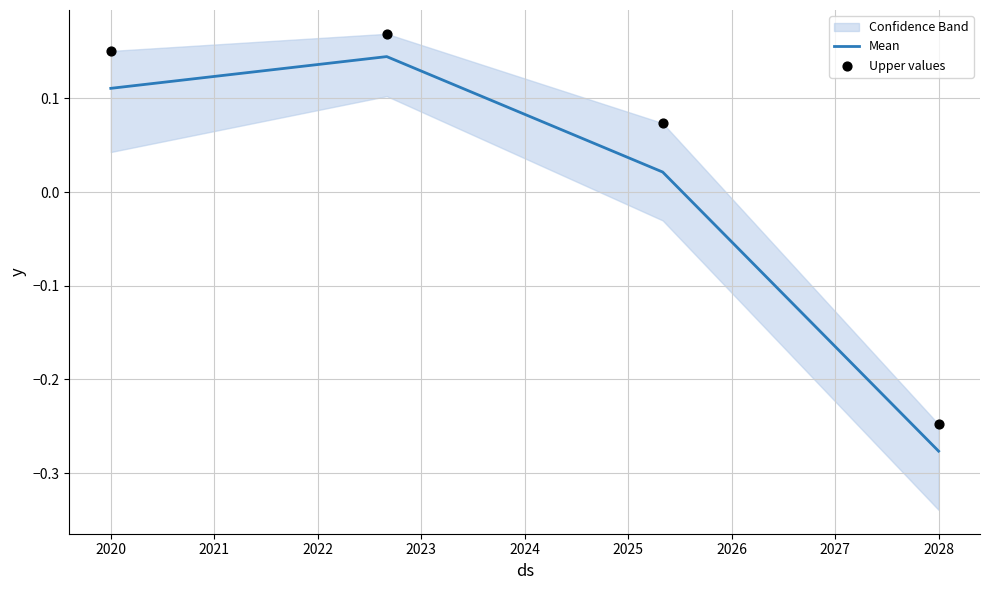

At which label does Mean first exceed 0?

2020